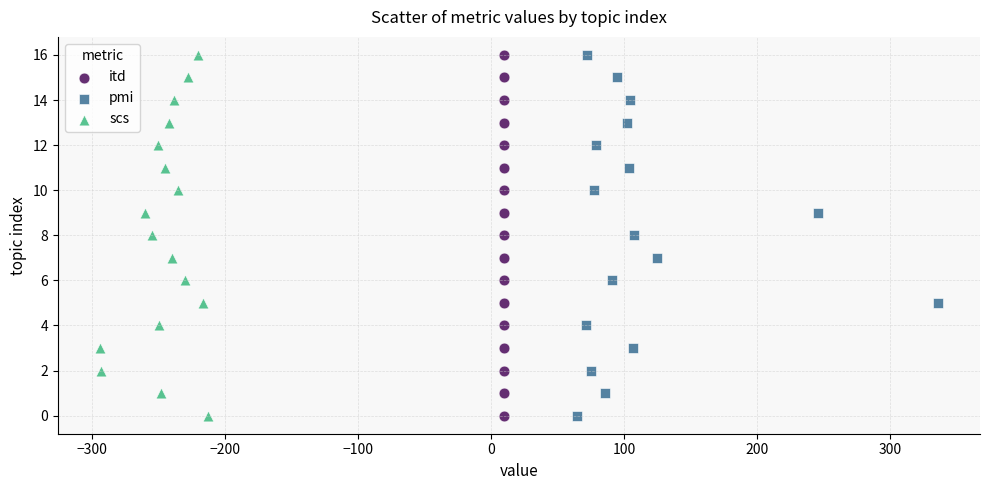

What are all the series names shown in the legend?

itd, pmi, scs